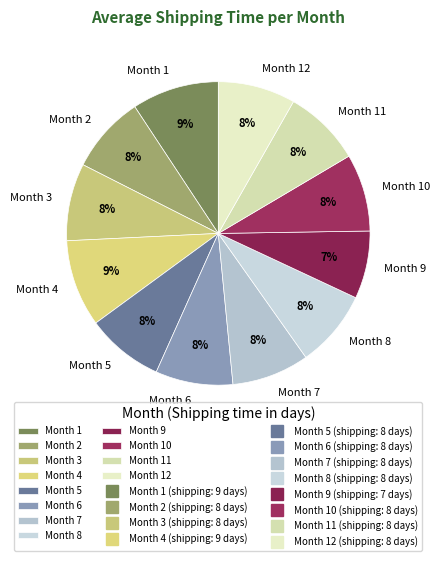

To the nearest percent, what portion does Month 11 represent?

8%